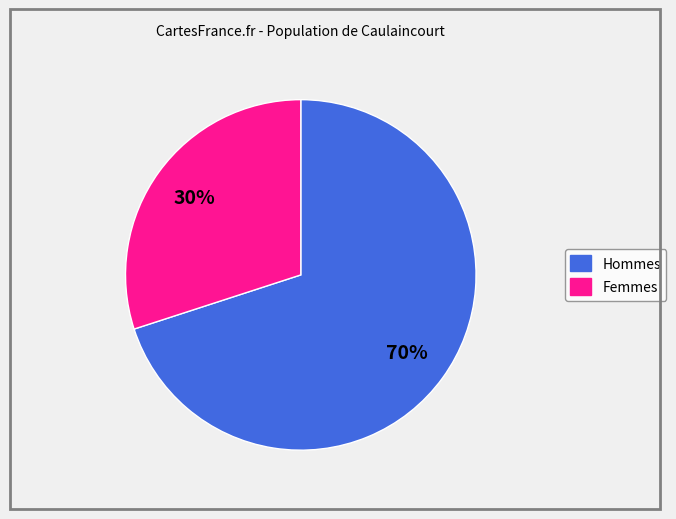

Is there a majority slice in this chart?

Yes